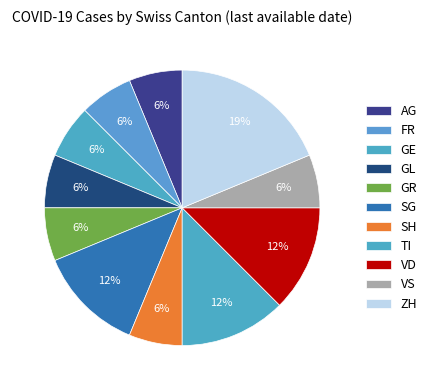

True or false: SG accounts for 26% of the total.

False